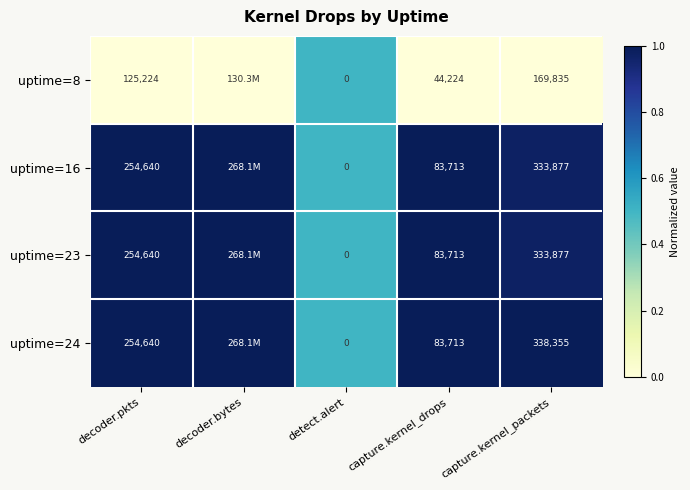

Is the value of uptime=24 at capture.kernel_drops greater than the value of uptime=16 at decoder.pkts?

No